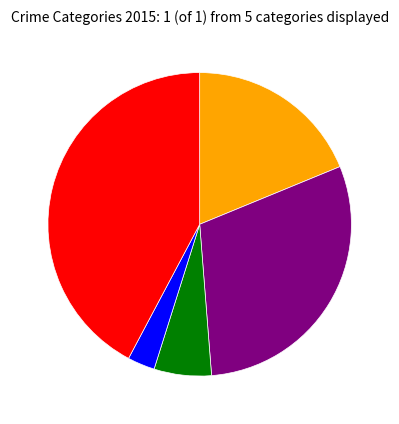

Is there a majority slice in this chart?

No